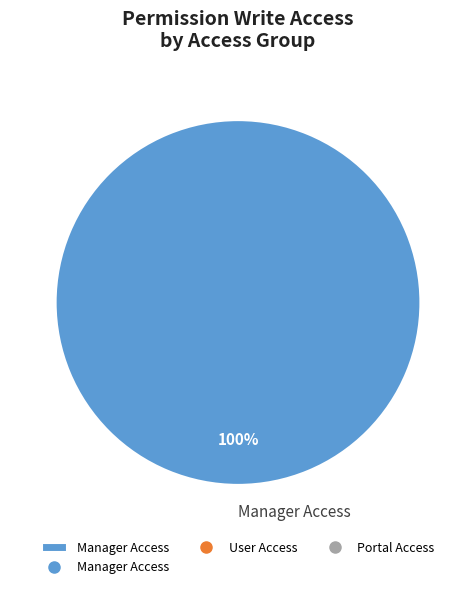

To the nearest percent, what percentage of the pie is Manager Access?

100%